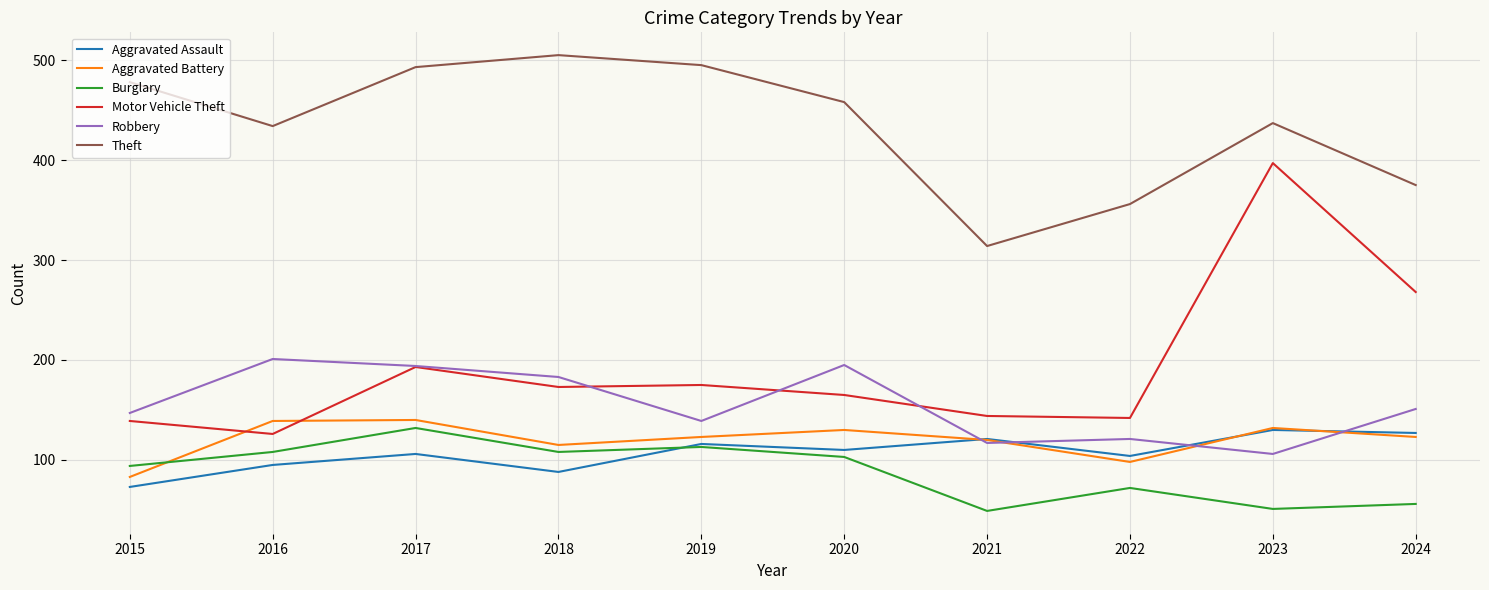

What value does the Theft series have at 2024?

375